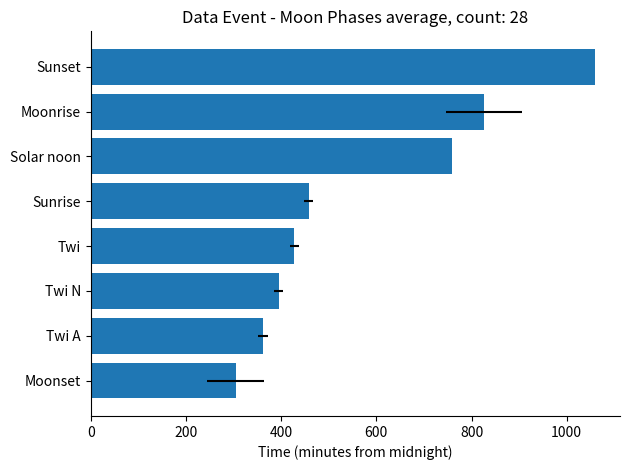

What is the difference between the values at Twi and Solar noon?

330